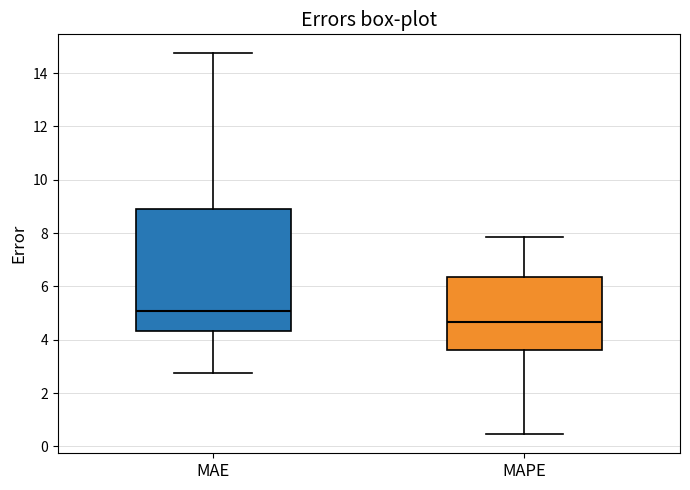

Which box is the tallest, from its lower edge to its upper edge?

MAE